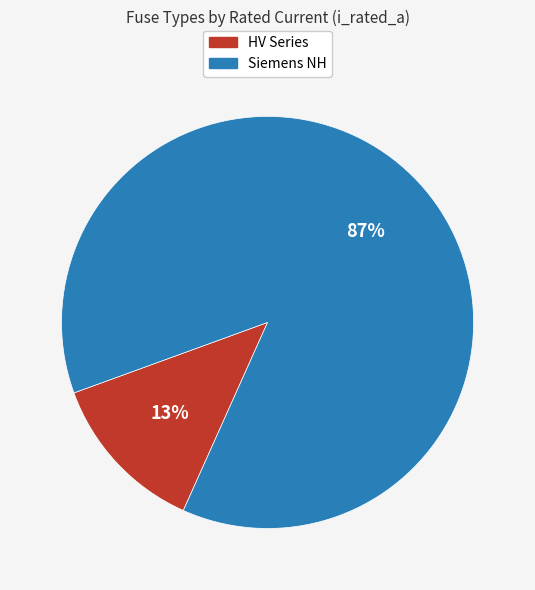

Count the number of slices in the pie.

2